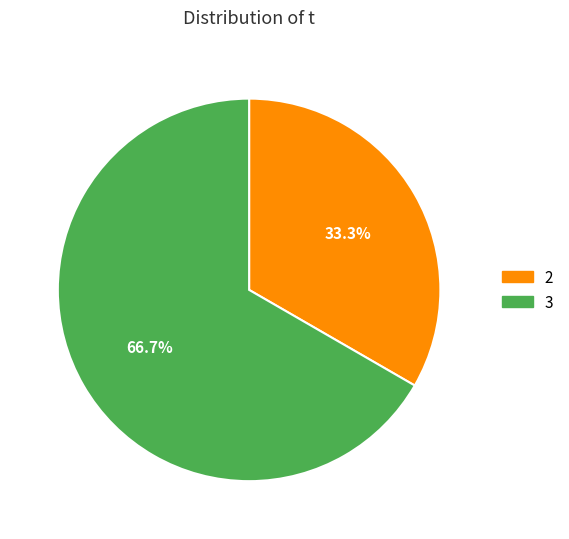

To the nearest percent, what is the average slice percentage?

50%